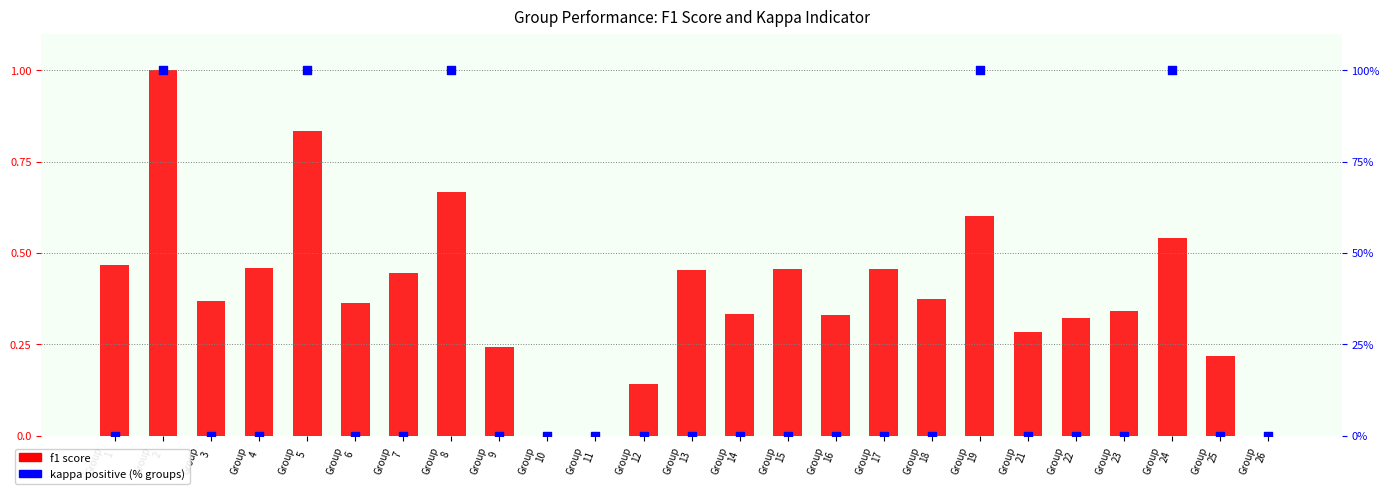

Is the value of f1 score at Group
6 greater than the value of kappa positive (%) at Group
25?

Yes